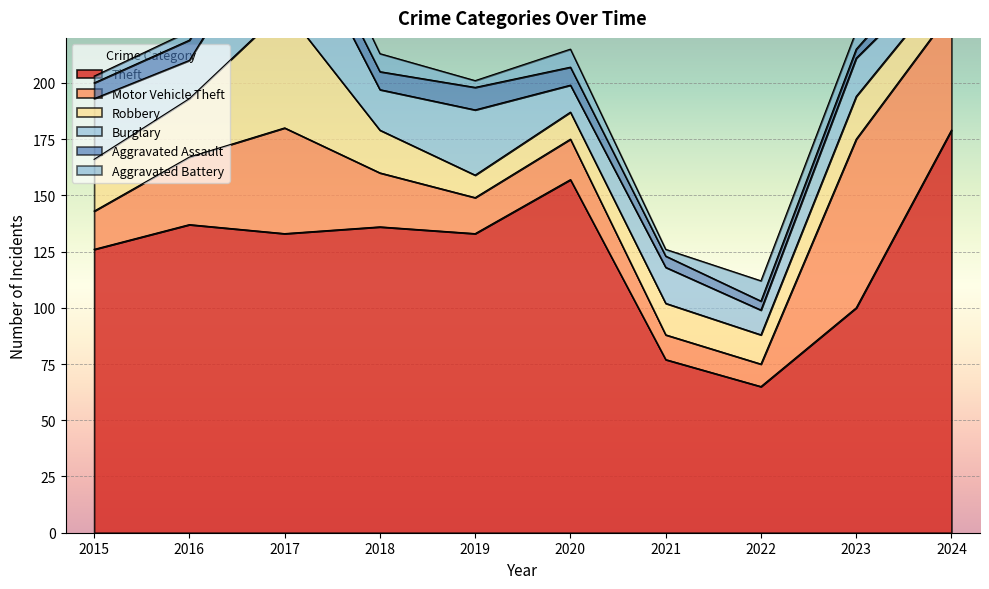

True or false: Burglary has more than 1 points higher than both neighbors.

True